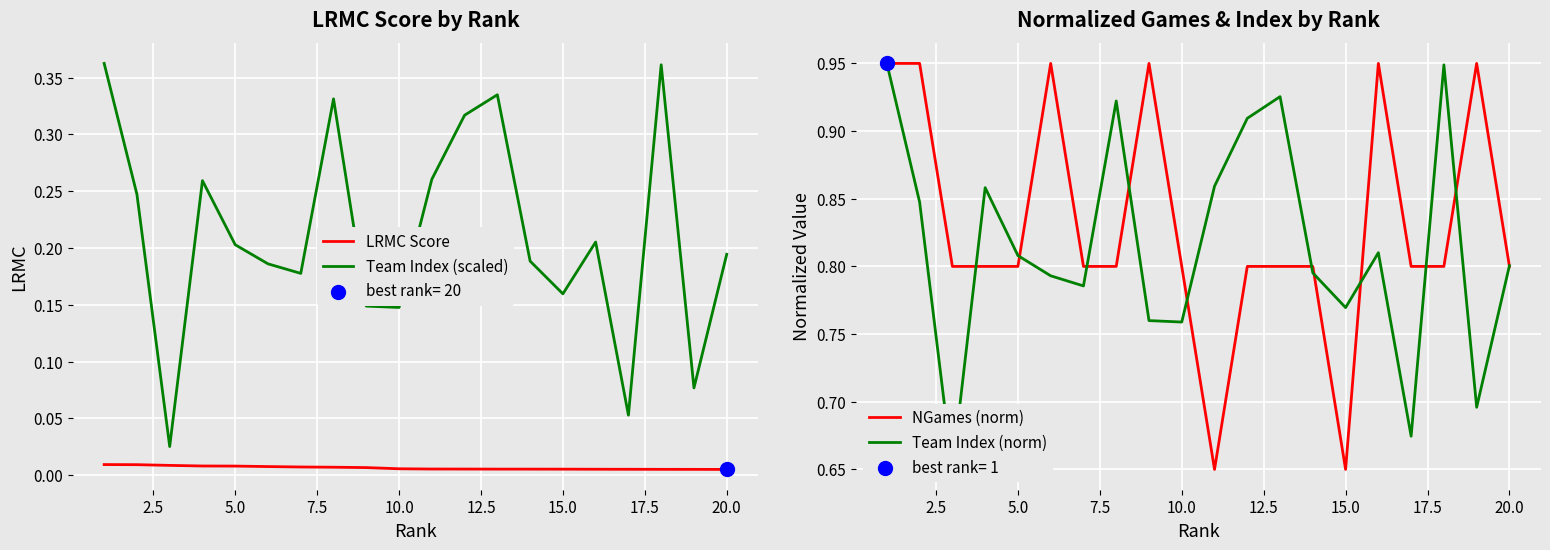

Which series has the largest Y range (max minus min)?

Team Index (scaled)